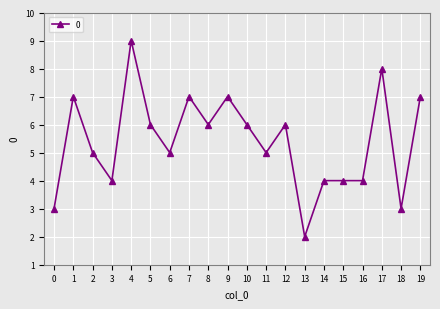

What is the average value?

5